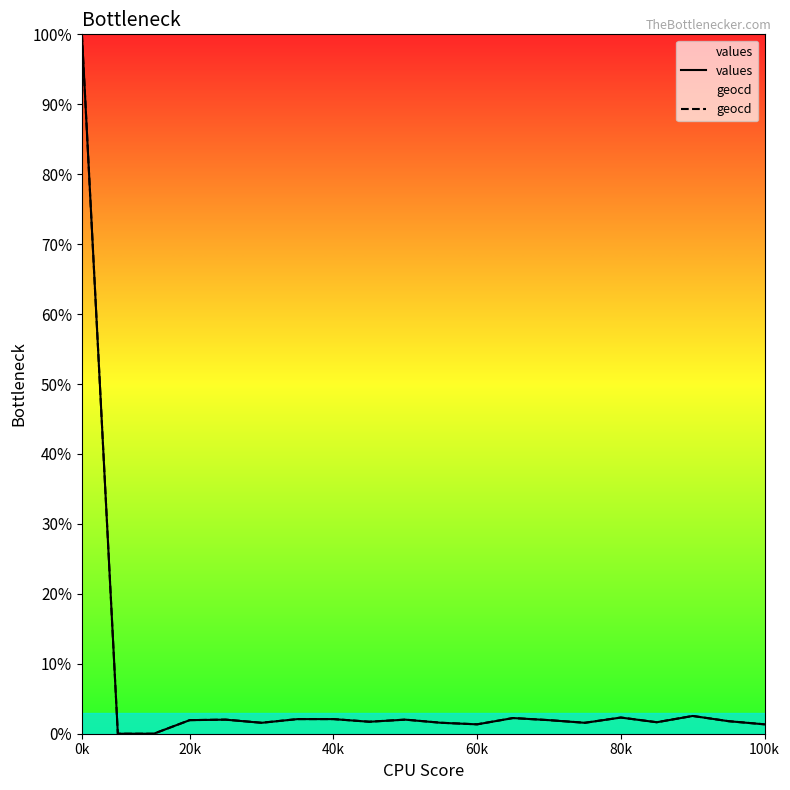

True or false: geocd and values intersect in this chart.

False